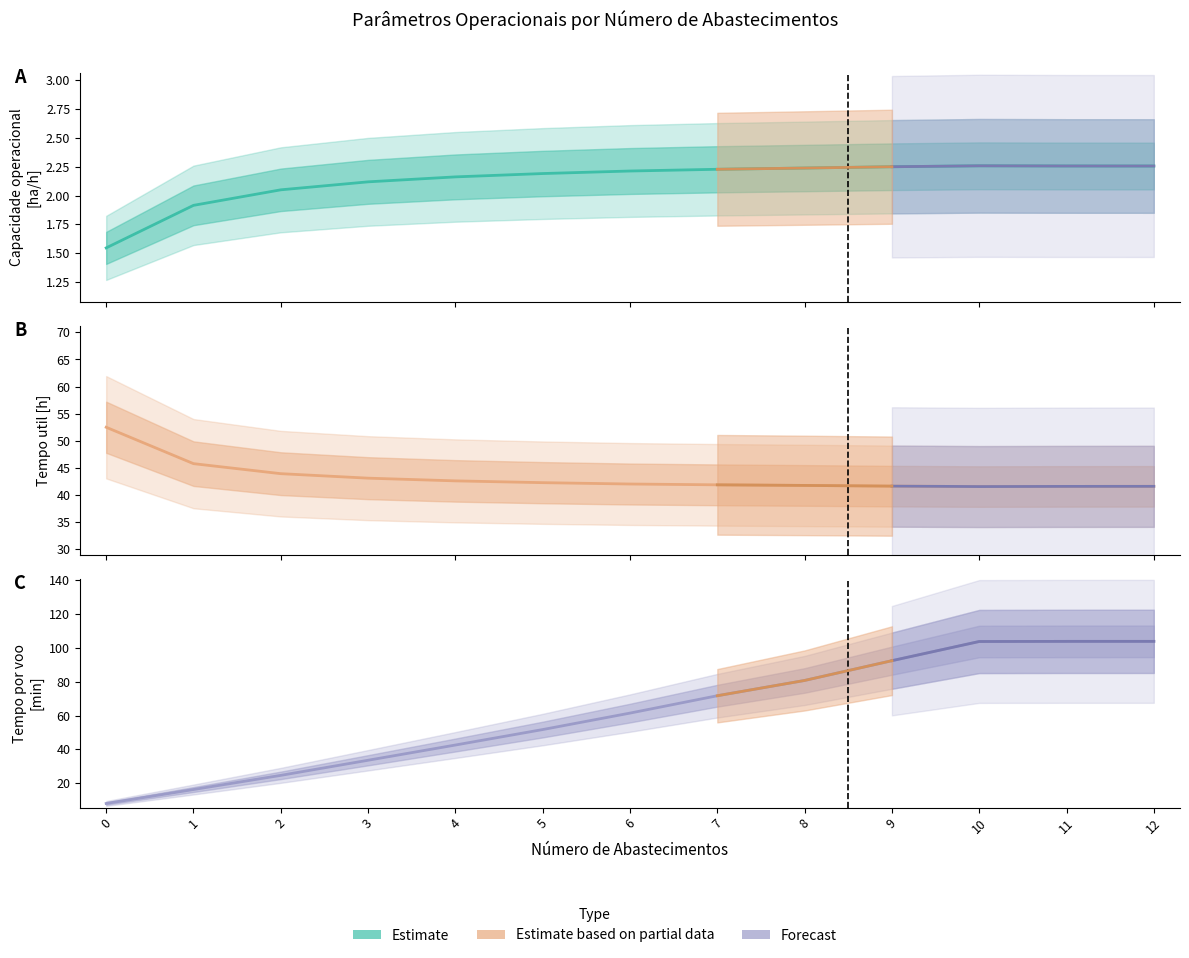

What is the average value of the Tempo por voo [min] series?

61.1